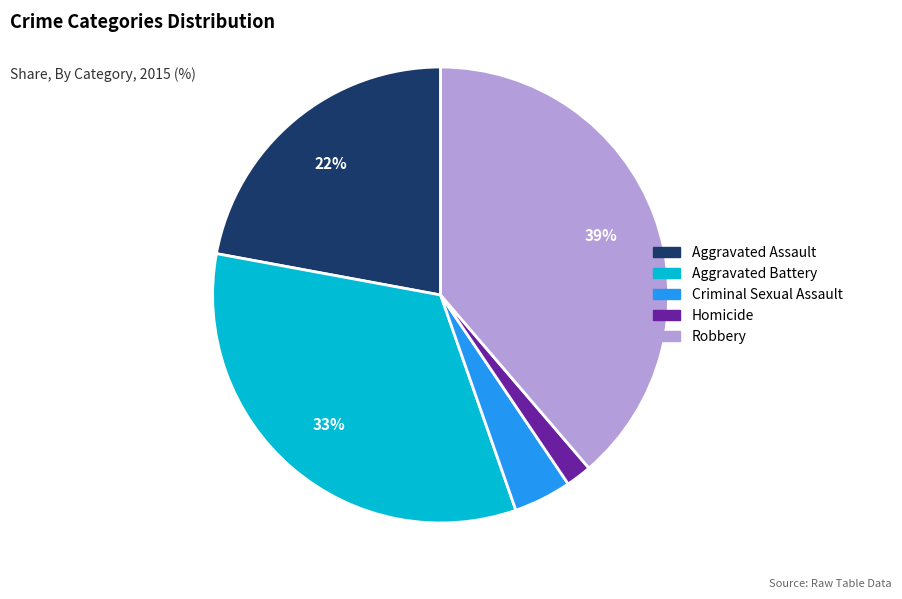

Is it true that Robbery is 39% of the pie?

True